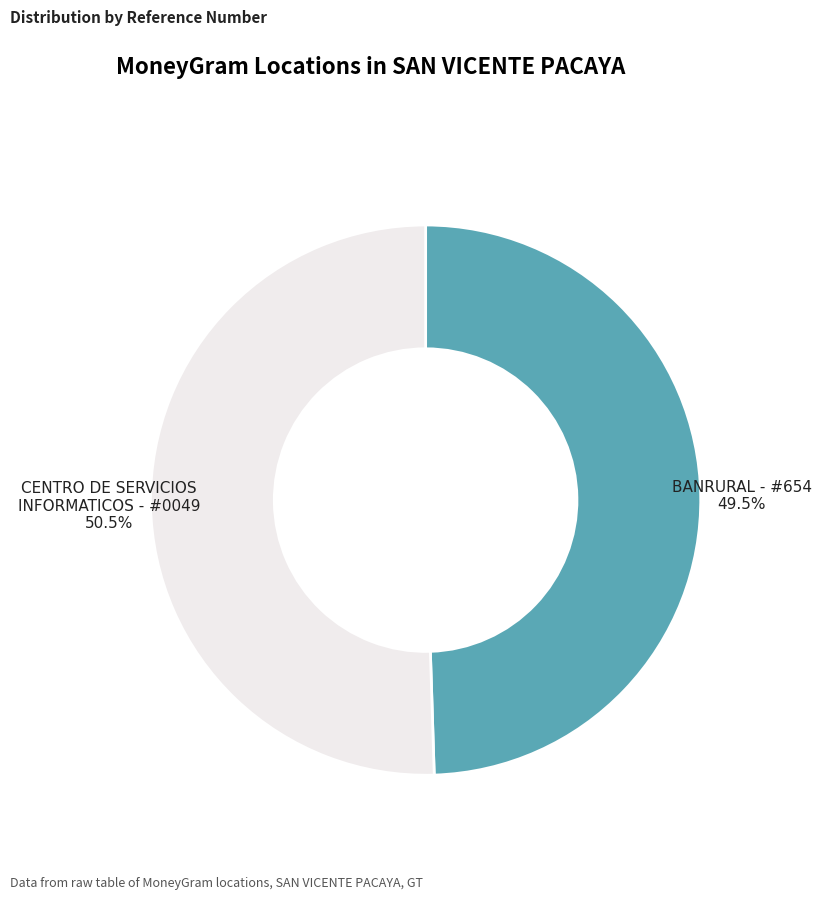

Is there any slice that represents more than half of the pie?

Yes